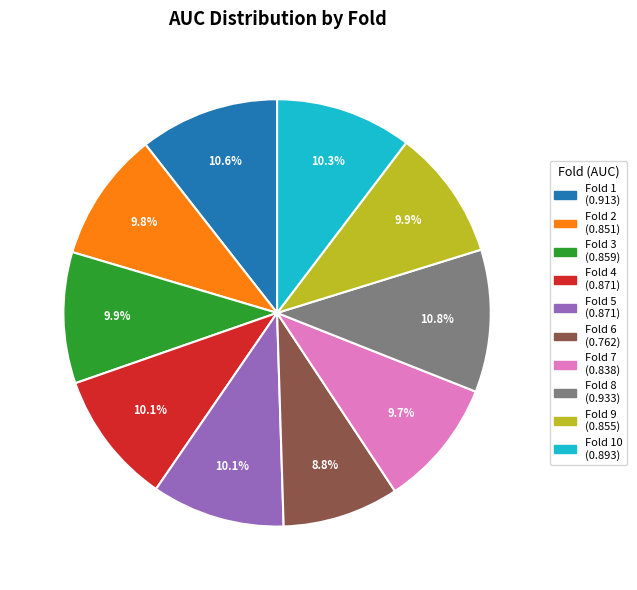

Is there any slice that represents more than half of the pie?

No